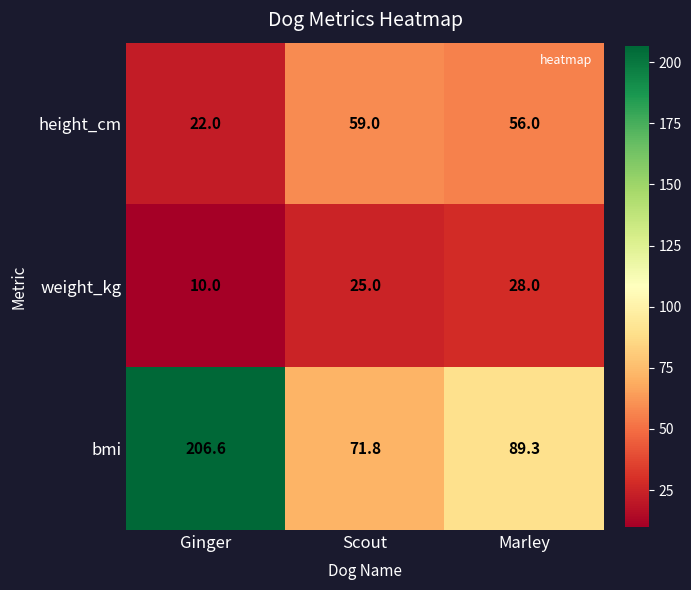

What is the total value across all series at Marley?

173.3